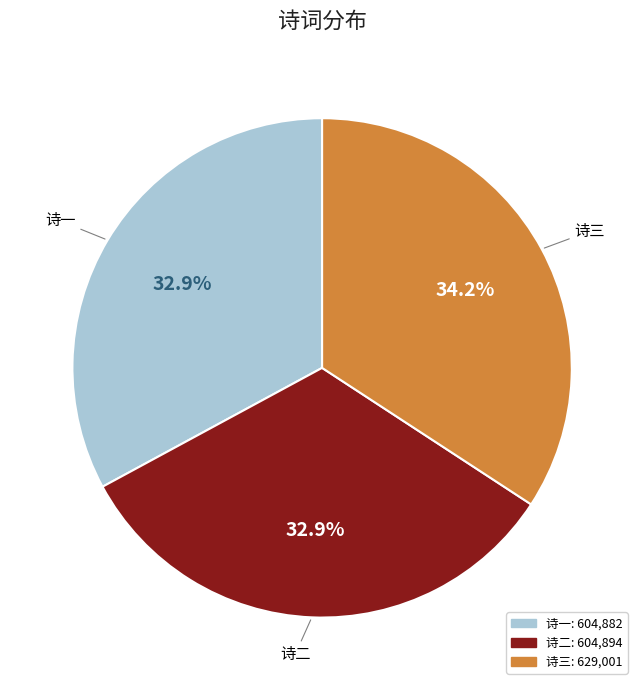

Is there a majority slice in this chart?

No